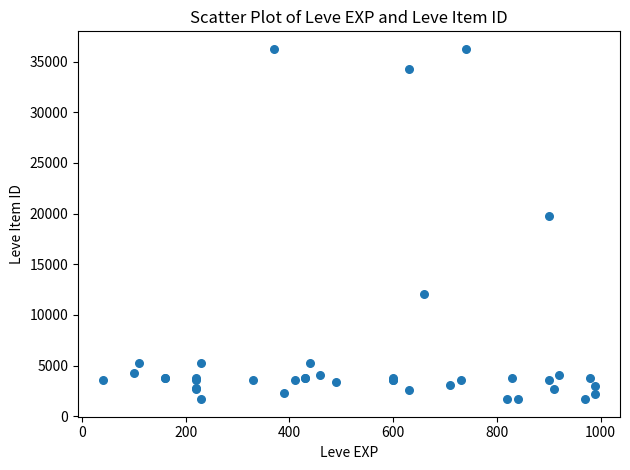

What Y value in the scatter plot is closest to 18967?

19744